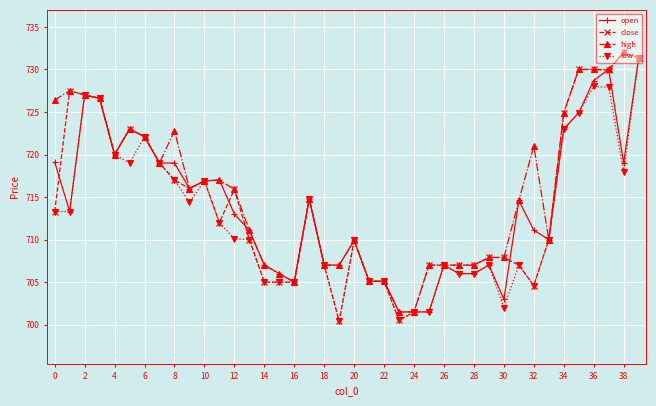

What is the maximum value shown in the chart?

732.0